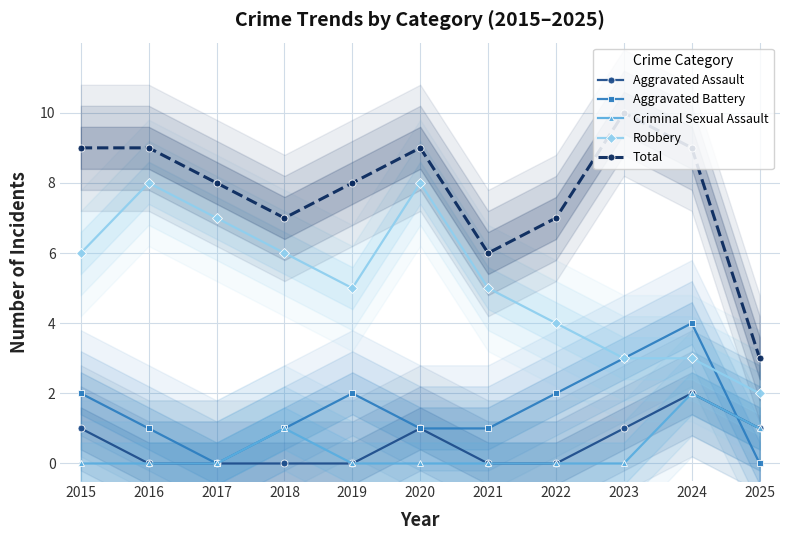

Reading right to left, list all the values displayed in this chart.

Aggravated Assault: 2025=1	2024=2	2023=1	2022=0	2021=0	2020=1	2019=0	2018=0	2017=0	2016=0	2015=1
Aggravated Battery: 2025=0	2024=4	2023=3	2022=2	2021=1	2020=1	2019=2	2018=1	2017=0	2016=1	2015=2
Criminal Sexual Assault: 2025=1	2024=2	2023=0	2022=0	2021=0	2020=0	2019=0	2018=1	2017=0	2016=0	2015=0
Robbery: 2025=2	2024=3	2023=3	2022=4	2021=5	2020=8	2019=5	2018=6	2017=7	2016=8	2015=6
Total: 2025=3	2024=9	2023=10	2022=7	2021=6	2020=9	2019=8	2018=7	2017=8	2016=9	2015=9